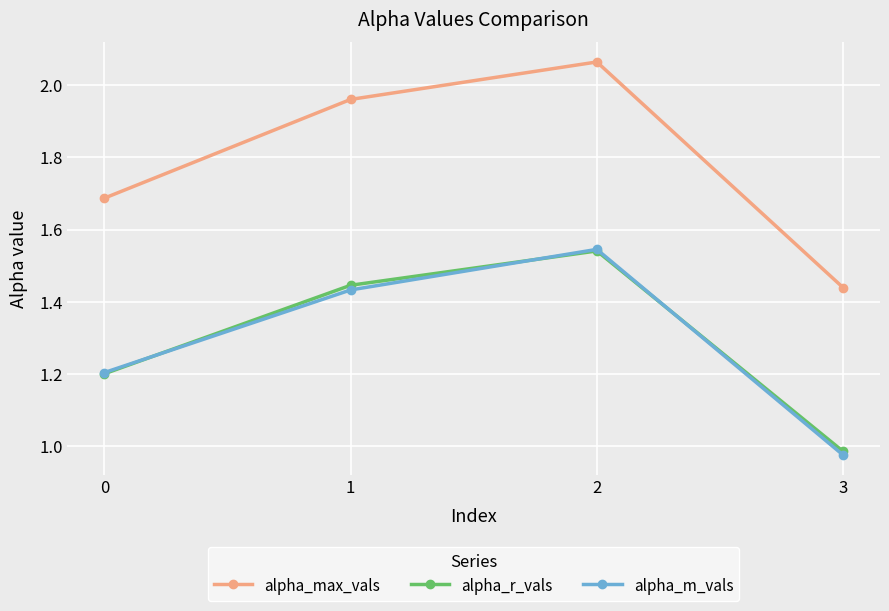

True or false: alpha_r_vals and alpha_max_vals cross at least once.

False